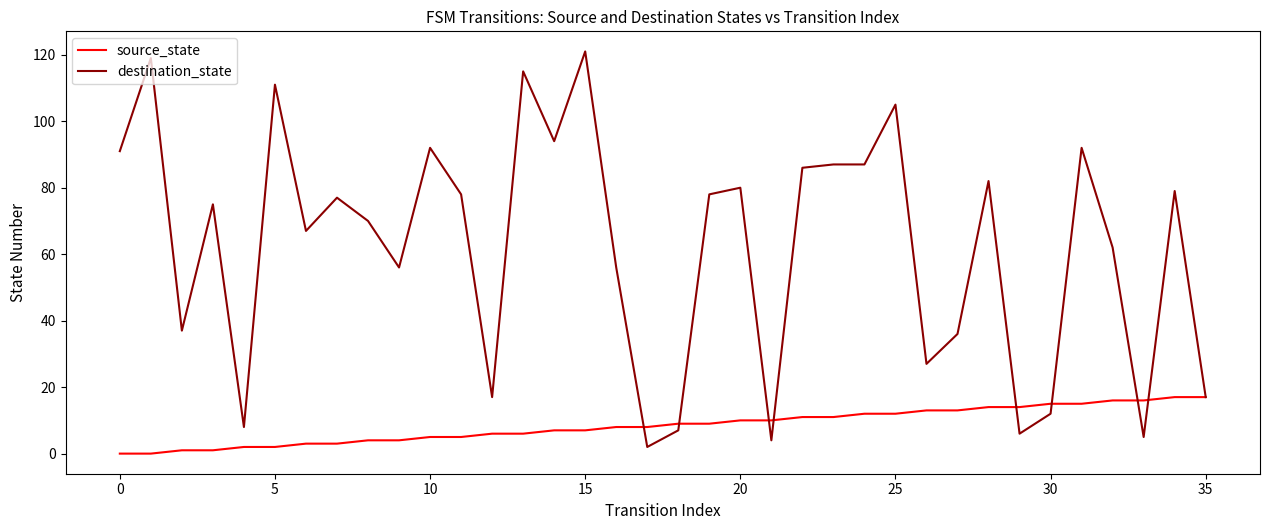

How many series are shown in this chart?

2